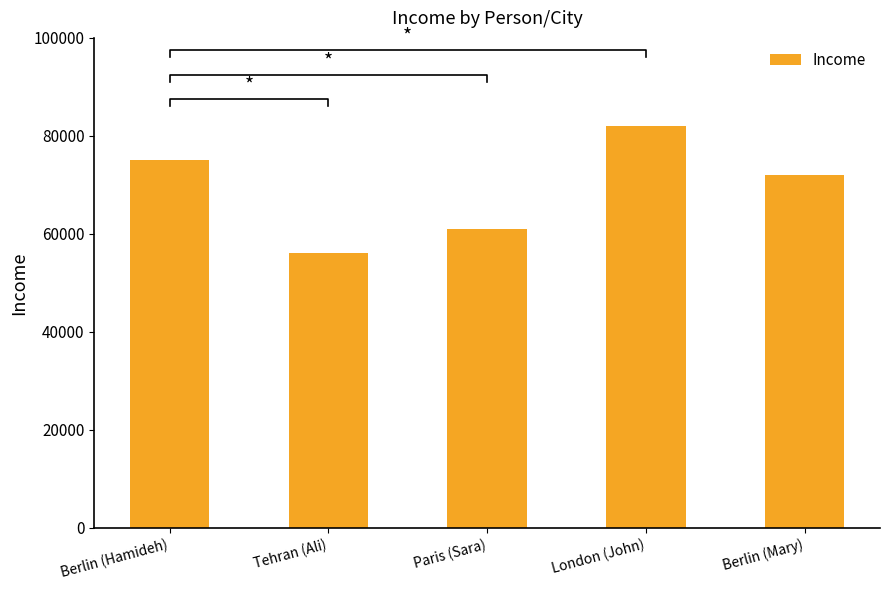

Does the chart contain any negative values?

No